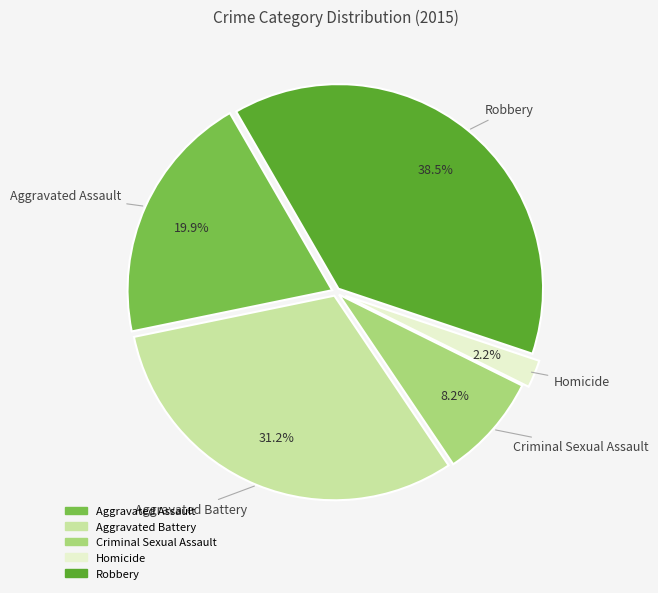

How much of the chart is everything except Aggravated Assault?

80.1%